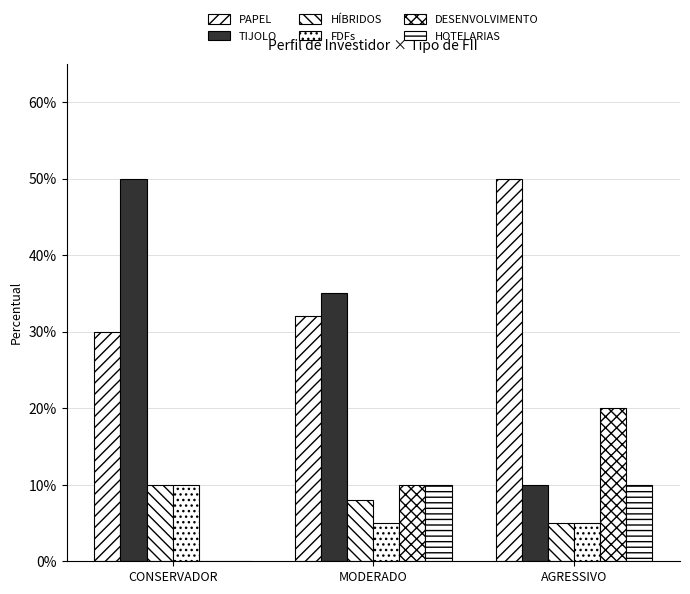

At which category is the sum across all series the highest?

CONSERVADOR